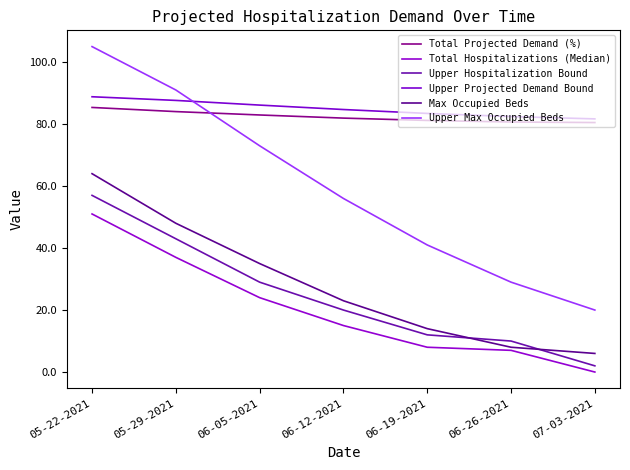

Which series has the largest total across all categories?

Upper Projected Demand Bound